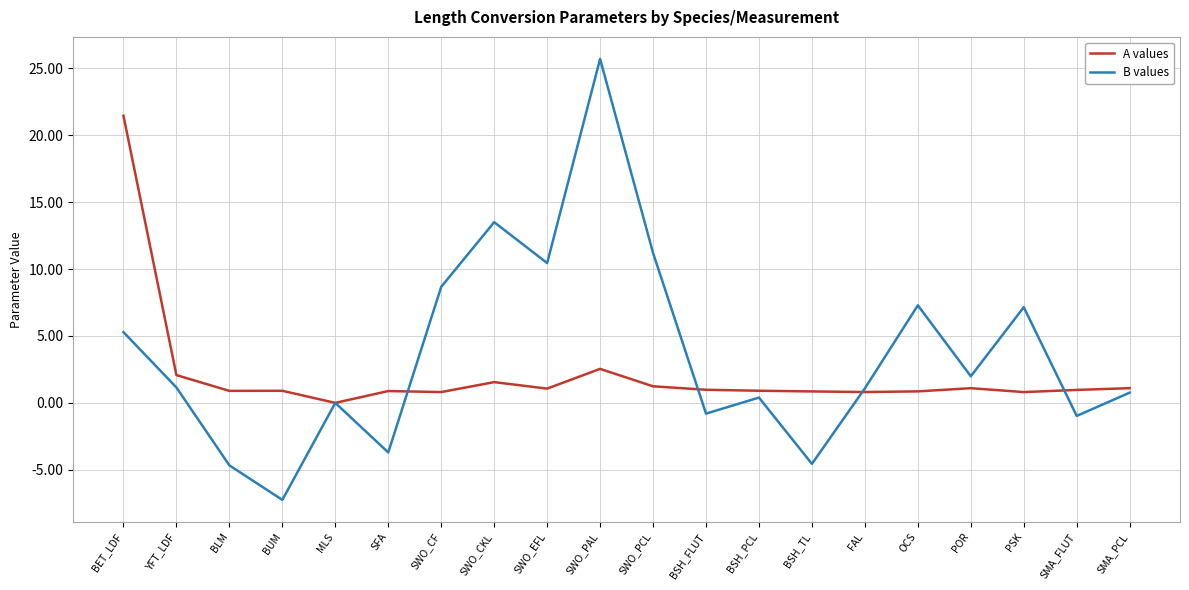

What is the sum of the A values values at YFT_LDF and MLS?

2.1